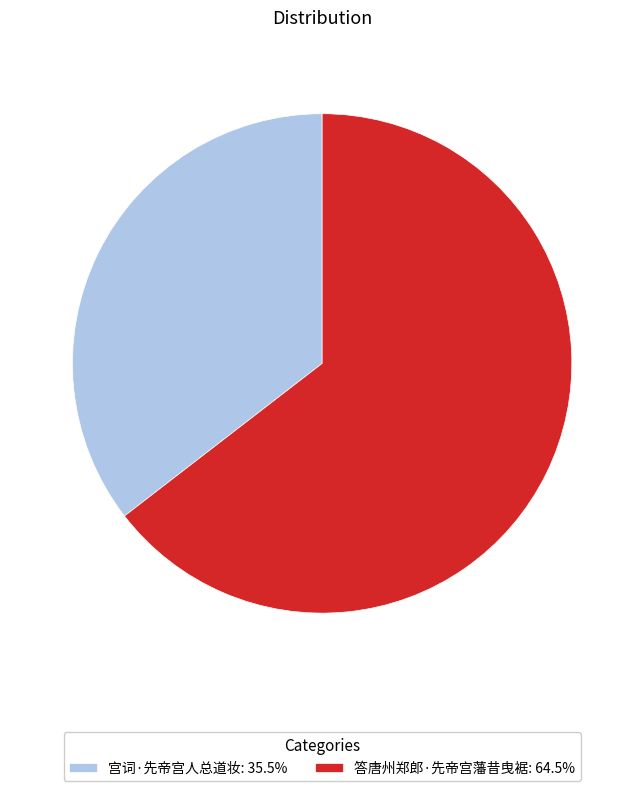

Do 宫词·先帝宫人总道妆: 35.5% and 答唐州郑郎·先帝宫藩昔曳裾: 64.5% together represent more than half of the pie?

Yes